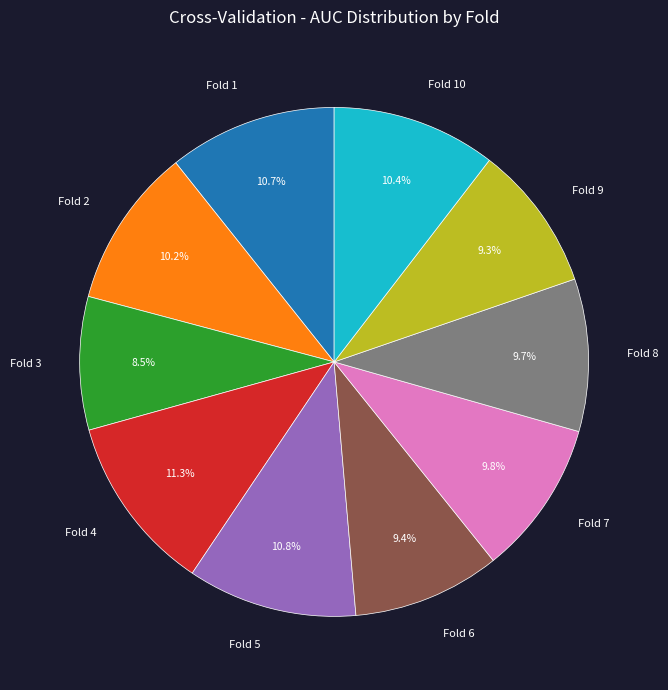

Is it true that Fold 5 is 11% of the pie?

True